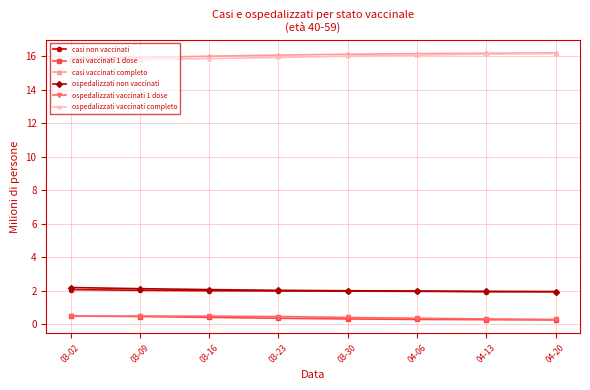

What is the greatest value displayed?

16.2